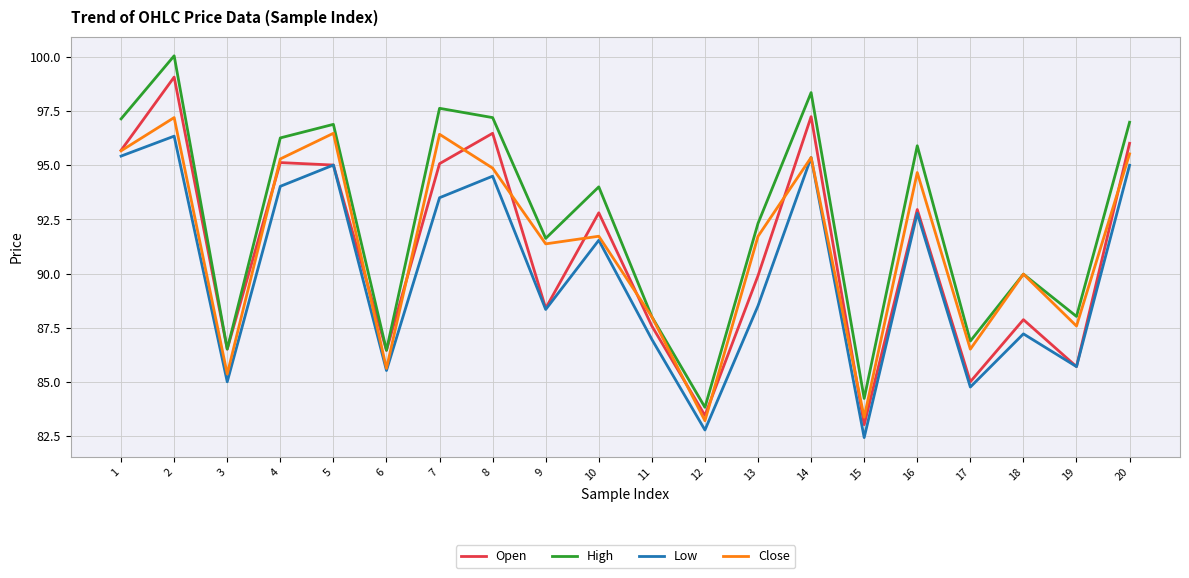

The value of Open at 7 is 25.5. True or false?

False